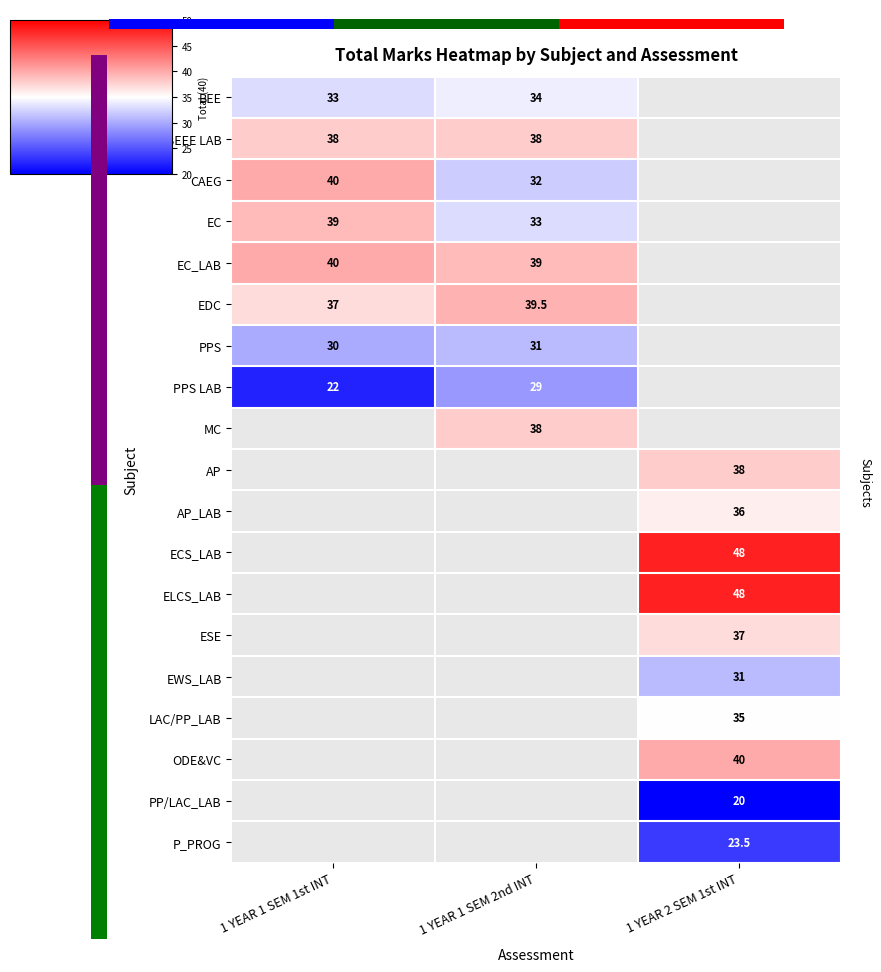

Between 1 YEAR 2 SEM 1st INT and 1 YEAR 1 SEM 1st INT, which is larger?

1 YEAR 1 SEM 1st INT